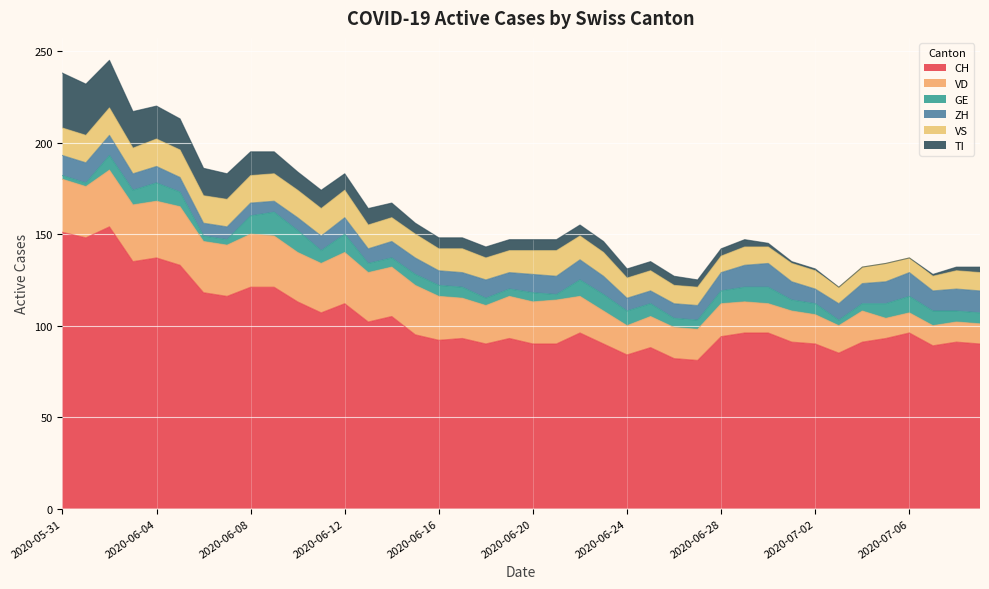

True or false: ZH has a value of 7 at 2020-06-06.

True